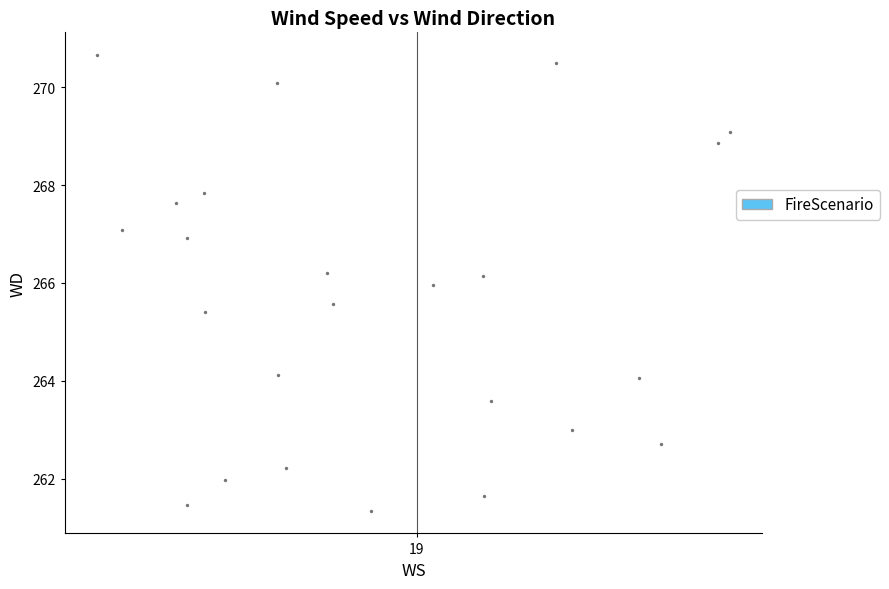

What is the range of Y values (max minus min)?

9.3